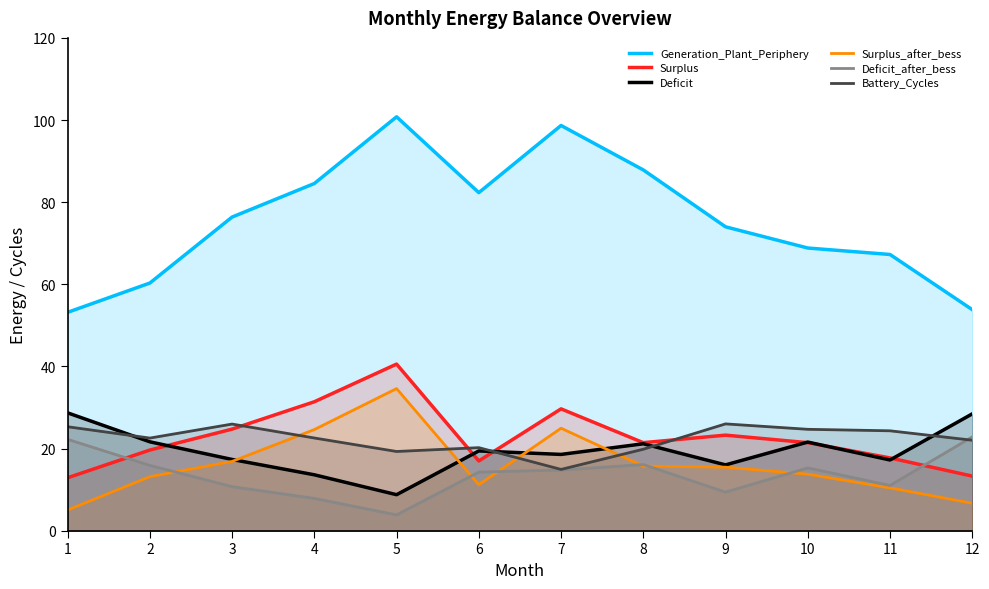

Which series changed the most between 1 and 8?

Generation_Plant_Periphery